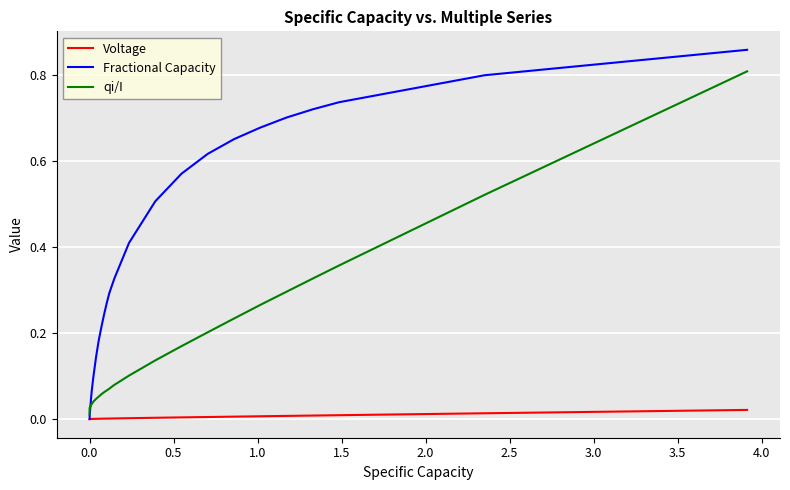

Which series has the largest total across all categories?

Fractional Capacity